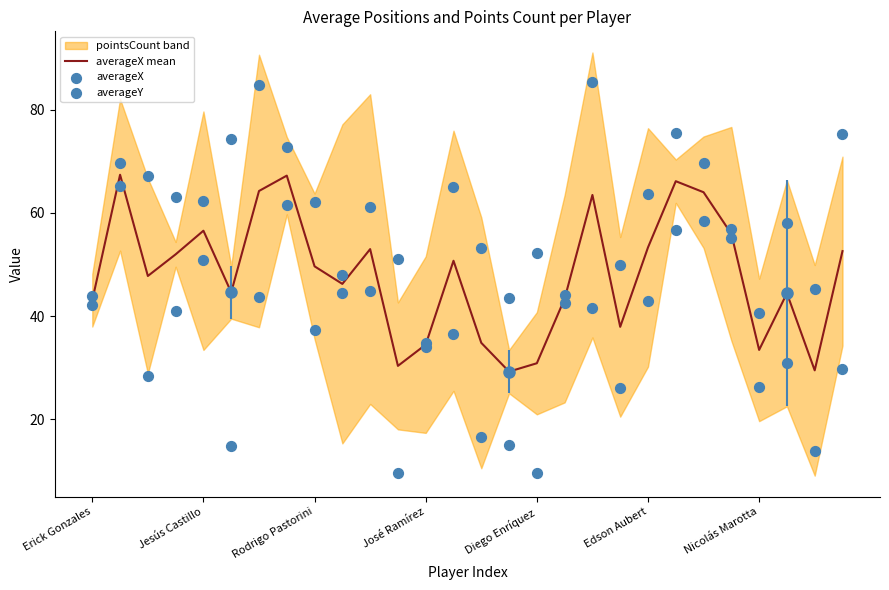

Is it true that averageX mean equals 33.5 at Nicolás Marotta?

True